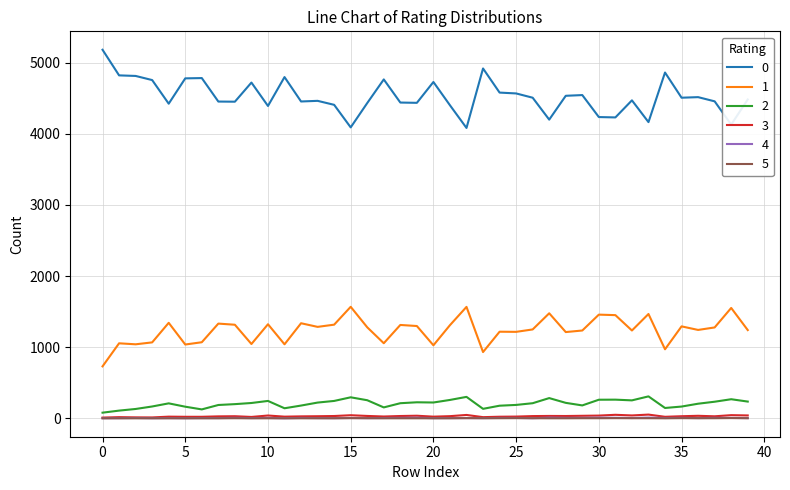

How many lines are shown in the chart?

6